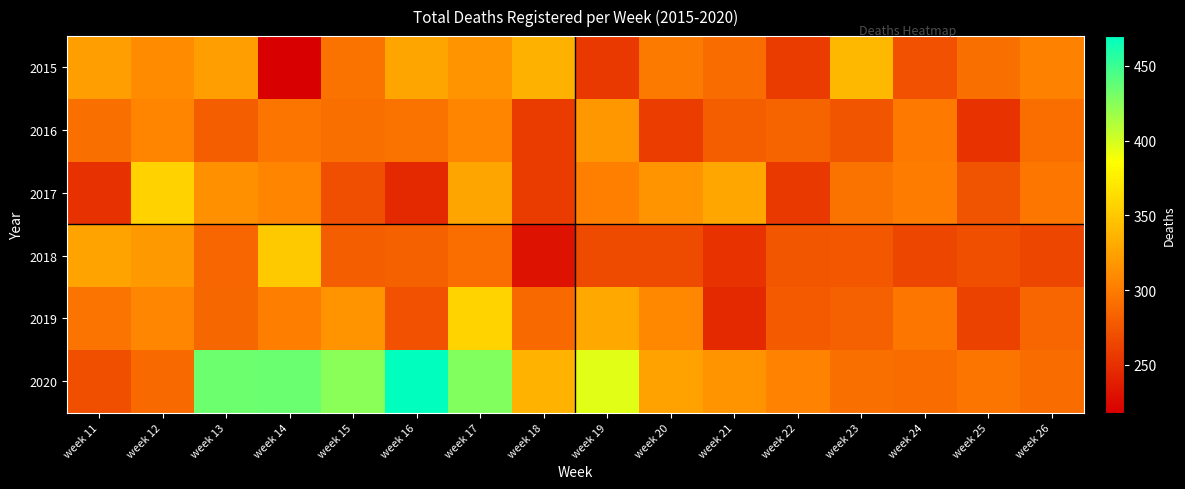

Count the number of data series in this chart.

6